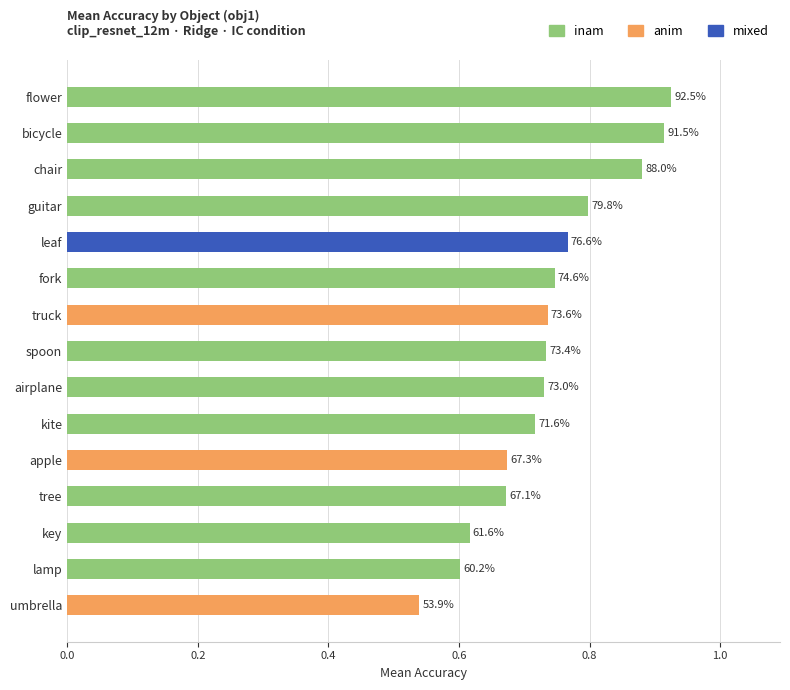

Are the bars horizontal?

Yes